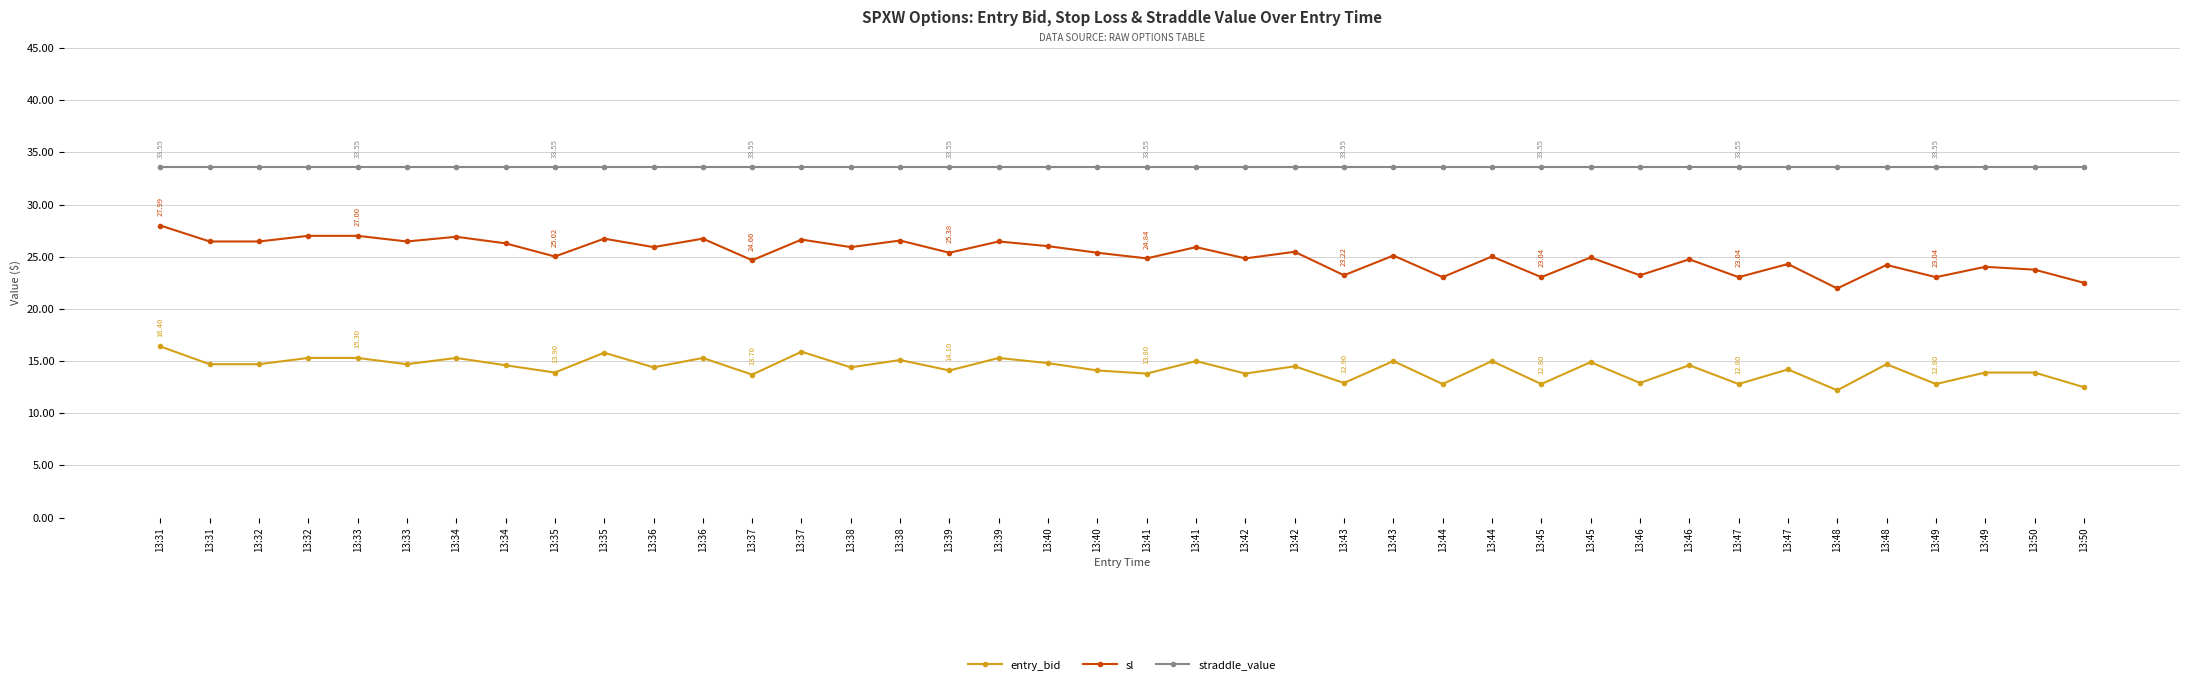

How many data points does each series have?

40